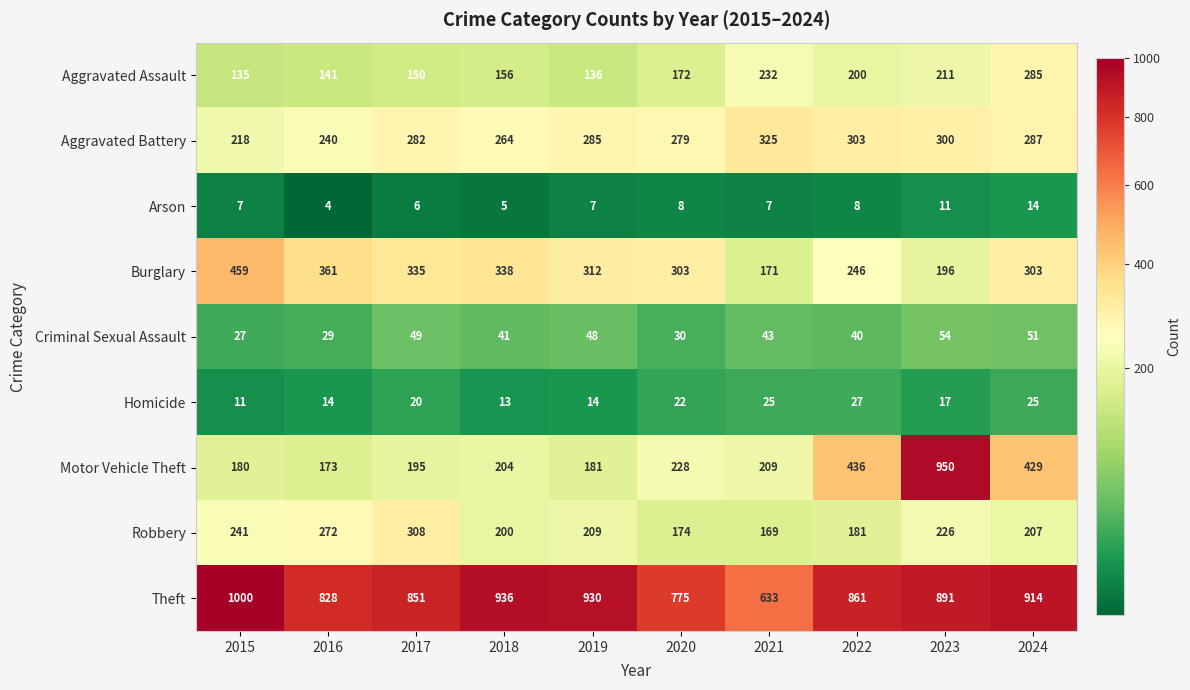

At which label is Aggravated Assault closest to 210?

2023